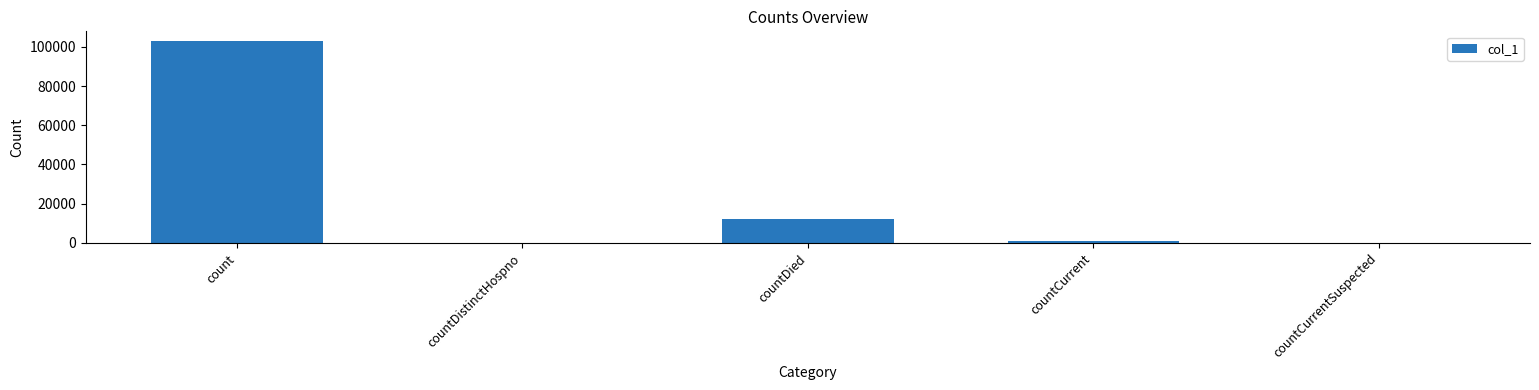

Which has a higher value, count or countCurrentSuspected?

count